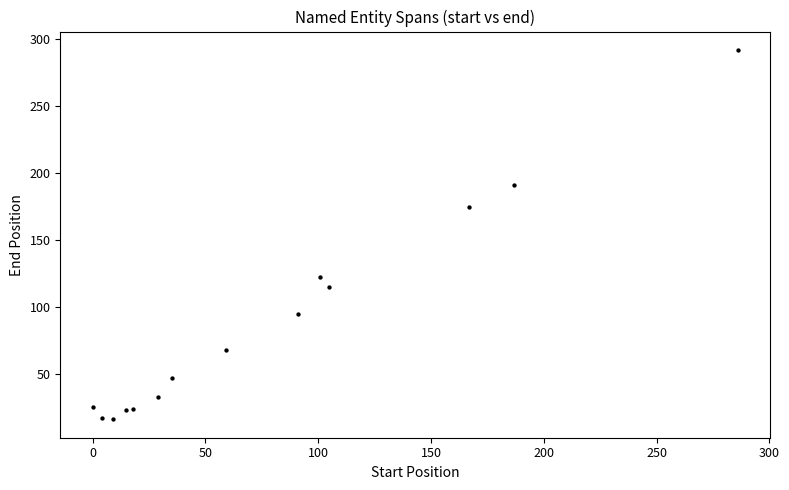

What Y value in the scatter plot is closest to 154?

175